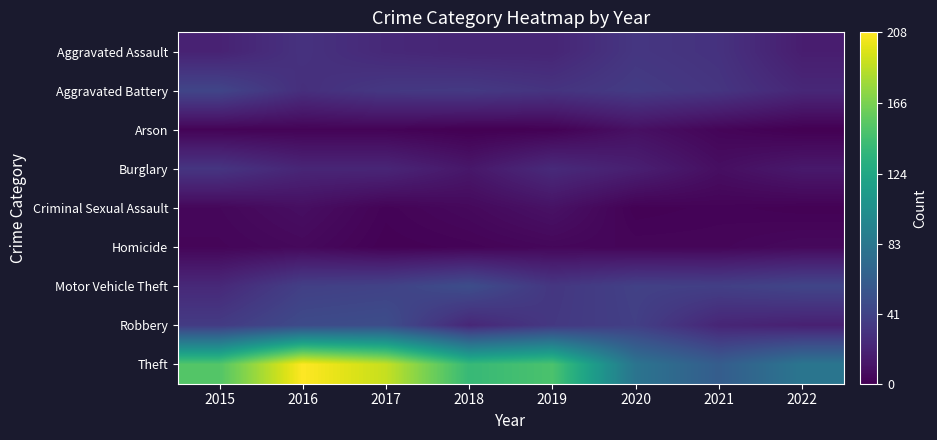

How many distinct data groups are displayed?

9